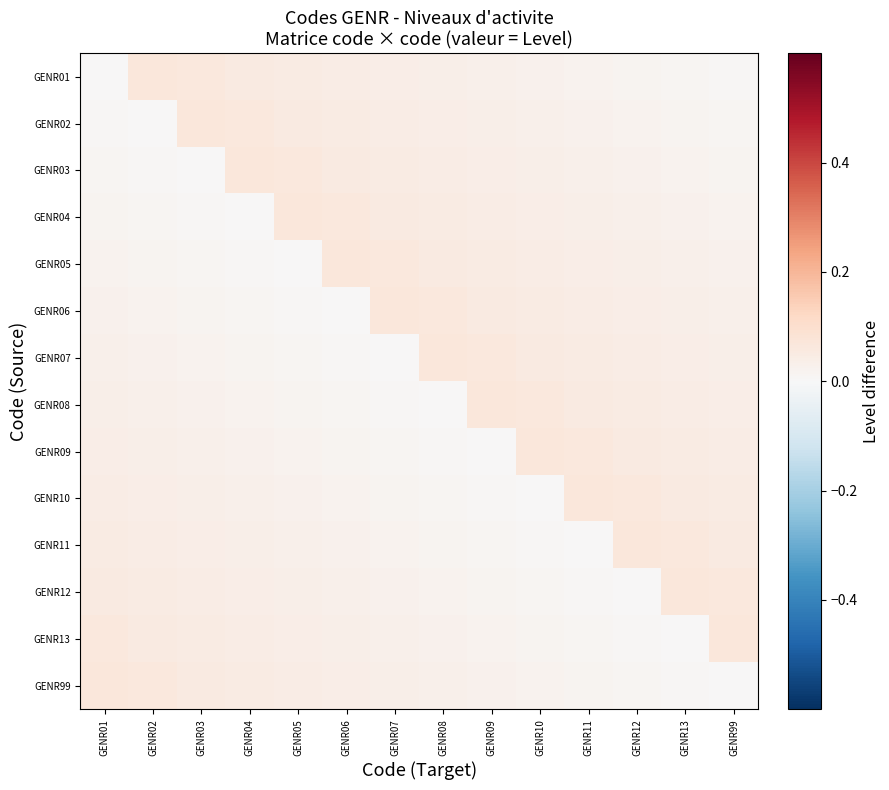

At how many categories does at least one series exceed 0?

14